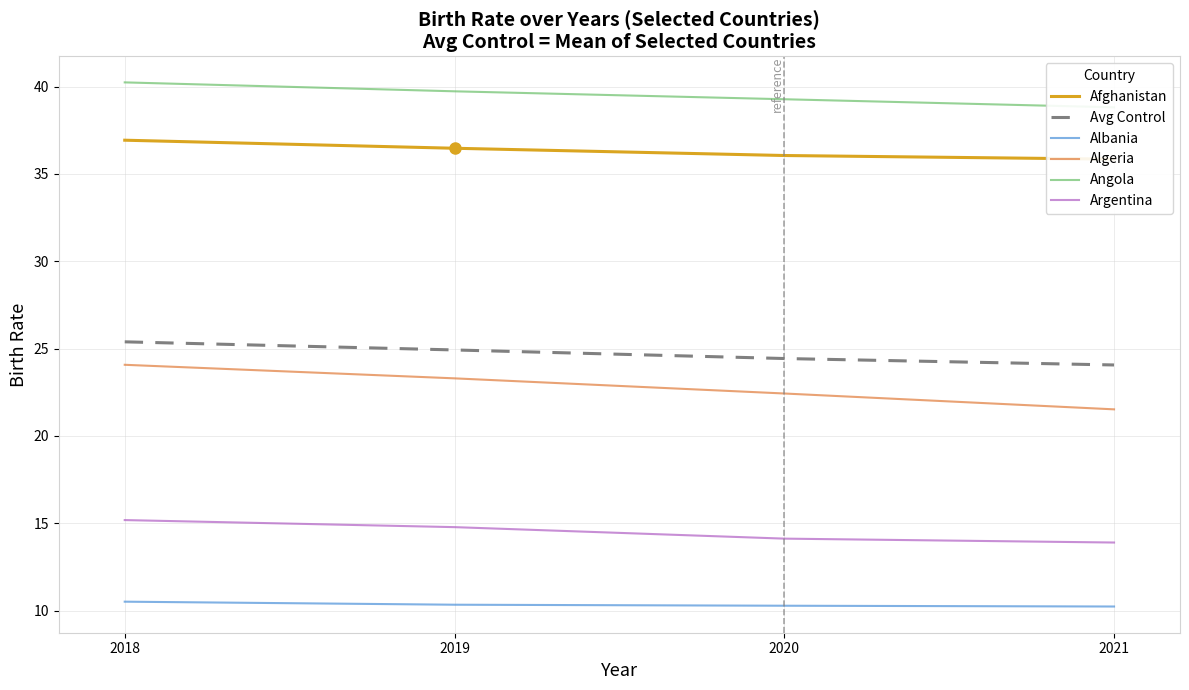

Reading left to right, list all the values displayed in this chart.

Afghanistan: 36.9	36.5	36.1	35.8
Avg Control: 25.4	24.9	24.4	24.1
Albania: 10.5	10.3	10.3	10.2
Algeria: 24.1	23.3	22.4	21.5
Angola: 40.2	39.7	39.3	38.8
Argentina: 15.2	14.8	14.1	13.9